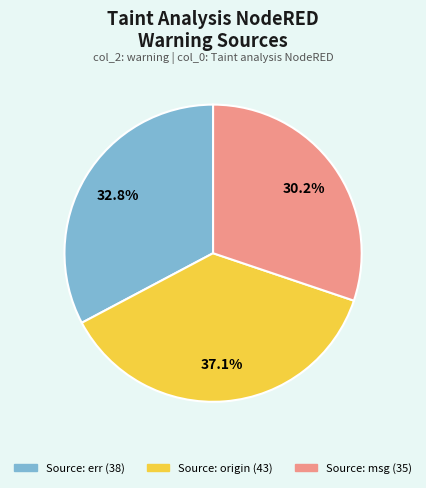

Is Source: origin the majority of the pie?

No